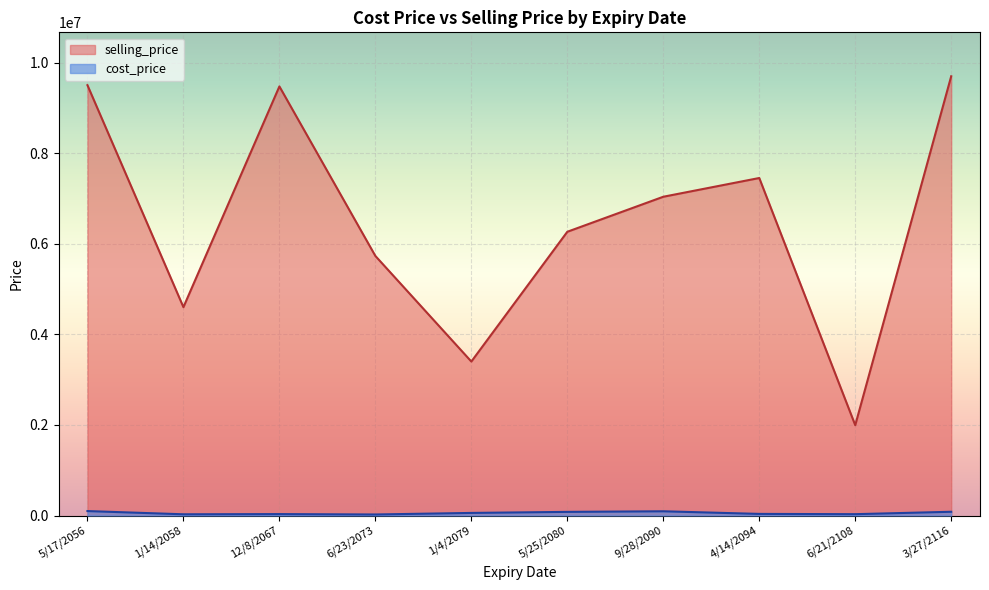

What is the difference between the maximum and minimum values in the selling_price series?

7708188.0